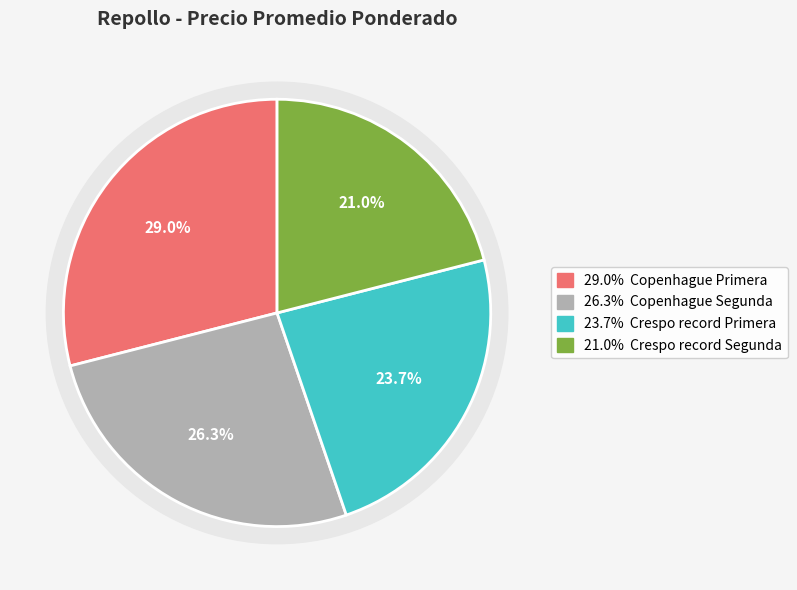

To the nearest percent, what is the difference between the Copenhague Primera and Crespo record Segunda slice percentages?

8%